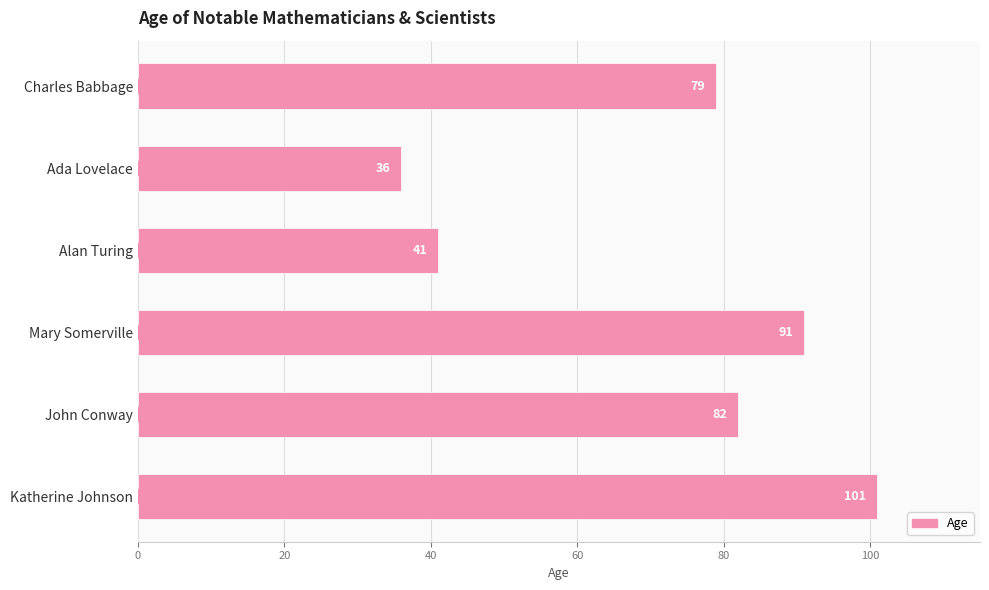

Between Ada Lovelace and Alan Turing, which is larger?

Alan Turing